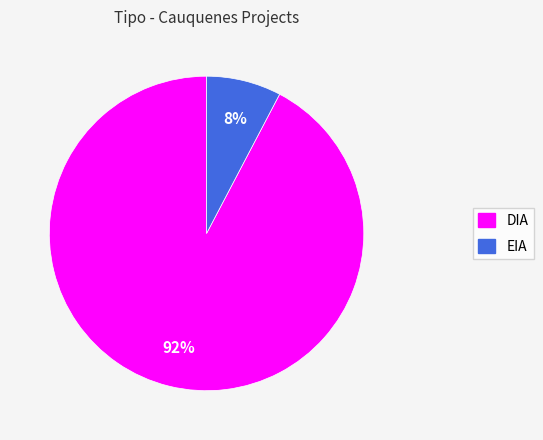

Which category has the biggest portion of the pie?

DIA